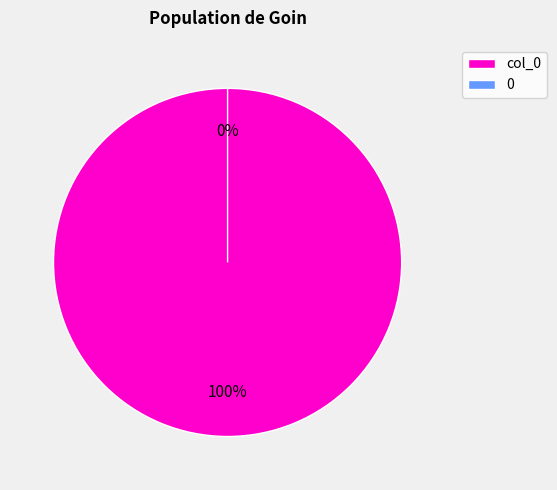

Is there any slice that represents more than half of the pie?

Yes